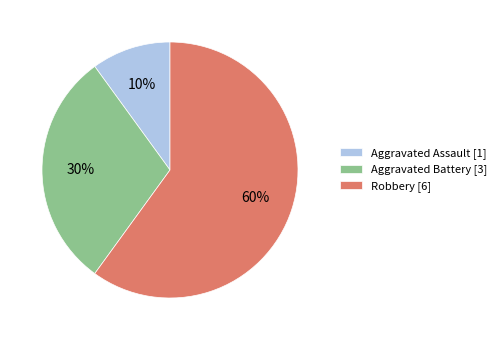

How many segments does this pie chart have?

3